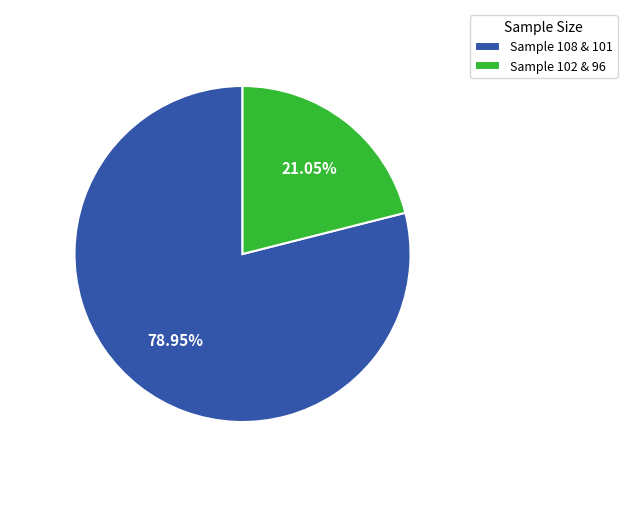

Between Sample 102 & 96 and Sample 108 & 101, which is larger?

Sample 108 & 101